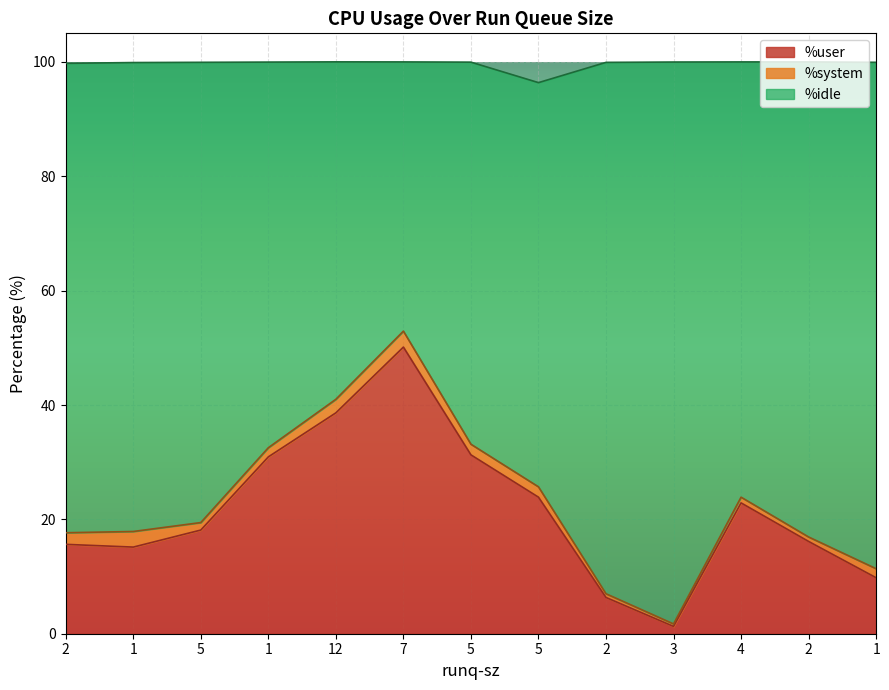

True or false: %user and %idle intersect in this chart.

False